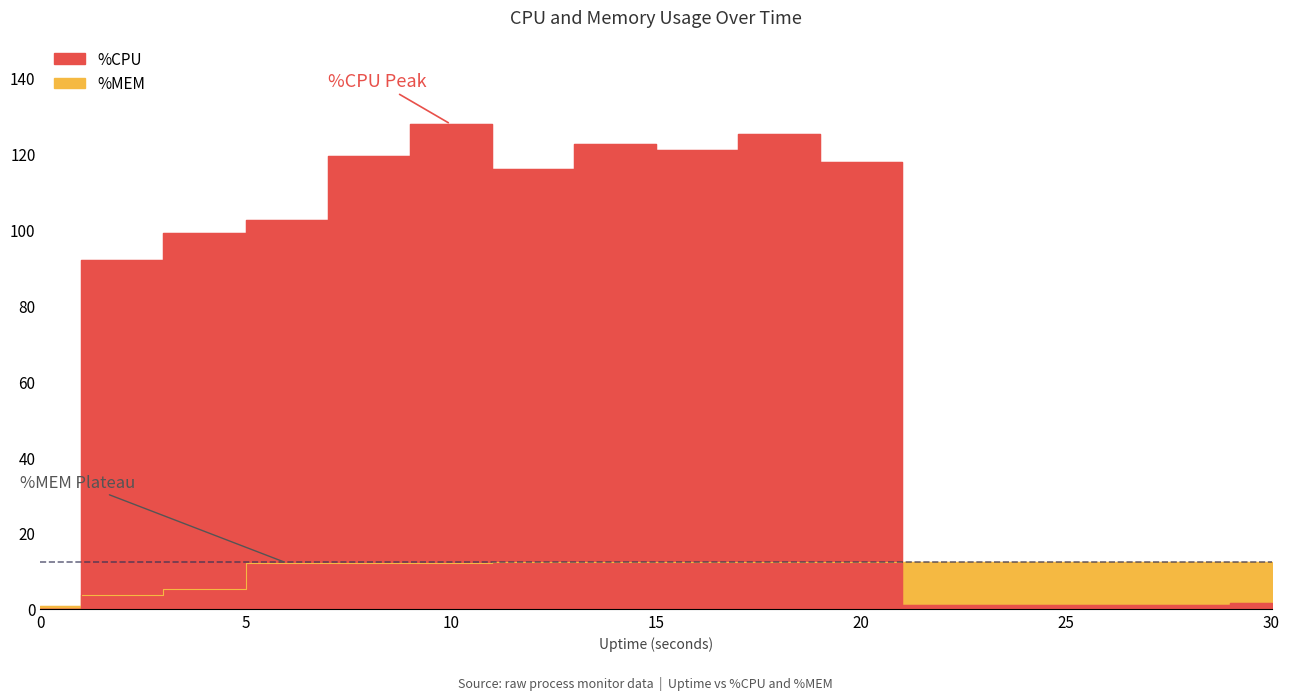

At which label does %CPU first exceed 102?

6